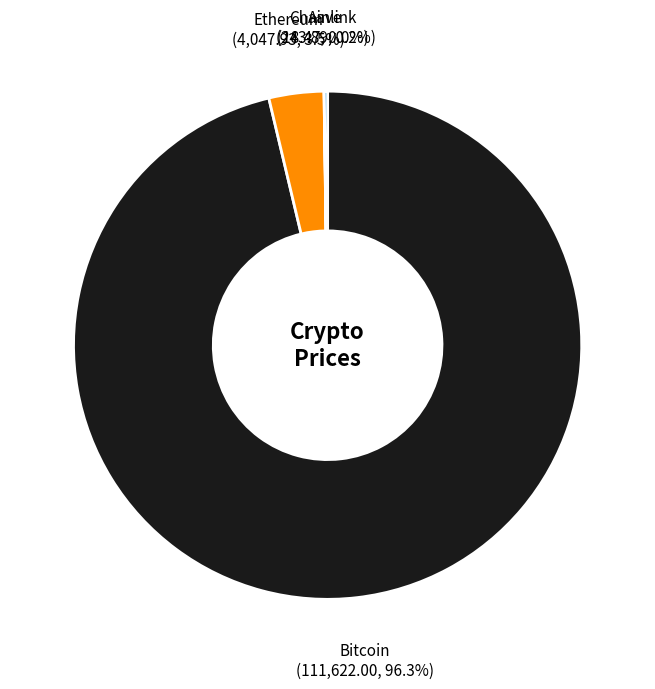

Is there any slice that represents more than half of the pie?

Yes